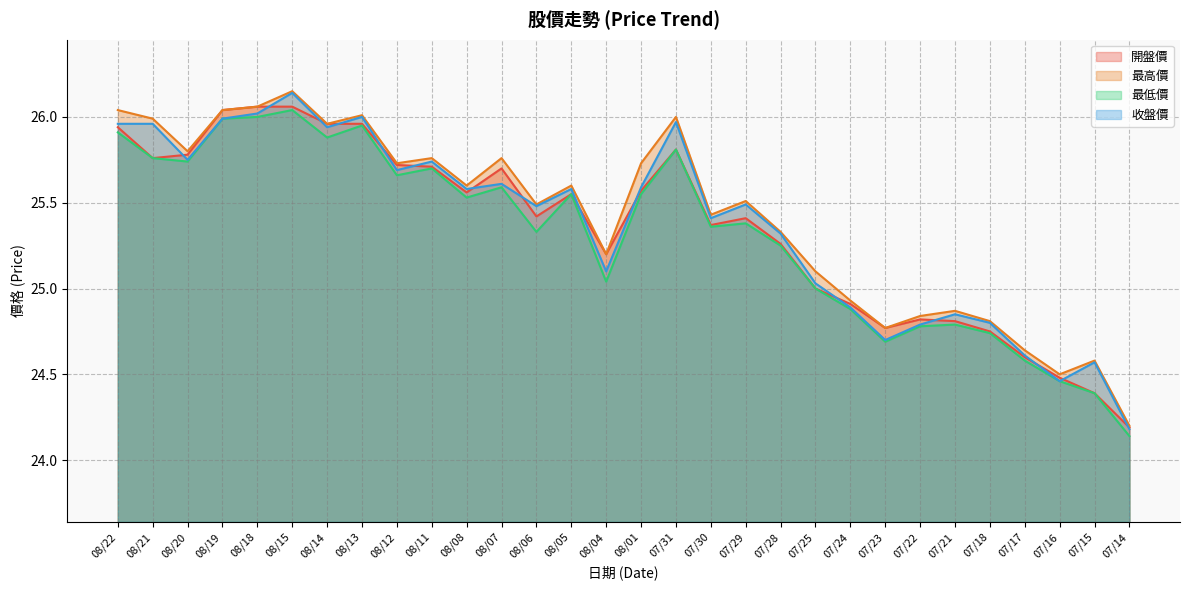

True or false: 開盤價 and 最高價 intersect in this chart.

False